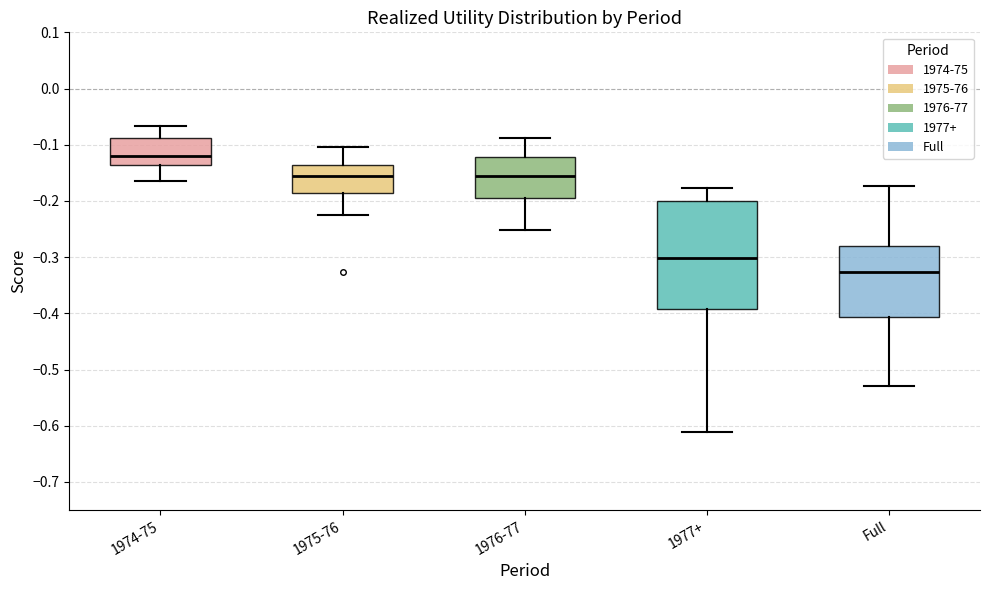

Where does the upper whisker of the box for Full end on the y-axis? The values are not printed on the chart, so give them approximately, as read against the axis.

-0.17